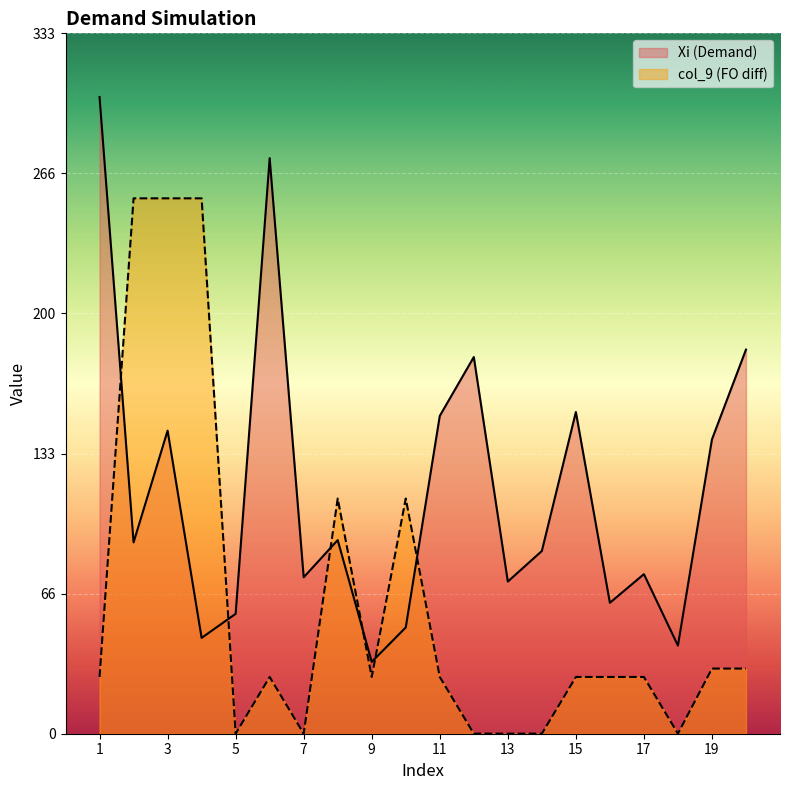

True or false: col_9 and Xi intersect in this chart.

True